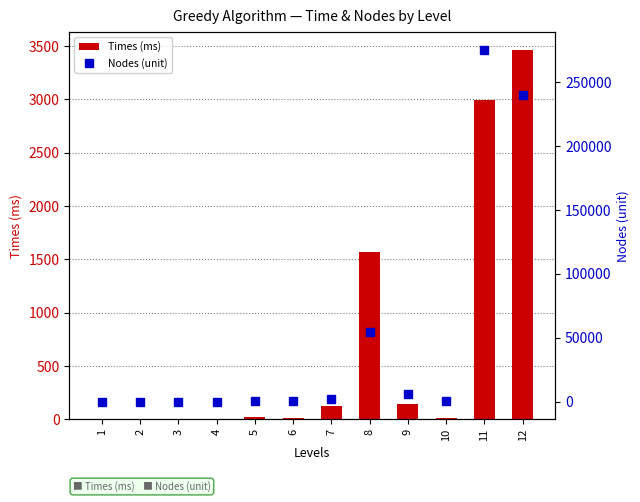

Reading right to left, list all the values displayed in this chart.

Times (ms): 3458.3	2989.7	11.0	147.0	1569.7	128.0	12.0	18.3	1.3	0.7	0.0	6.3
Nodes (unit): 240343.0	275495.0	858.0	5786.0	54139.0	2048.0	336.0	119.0	13.0	11.0	2.0	3.0